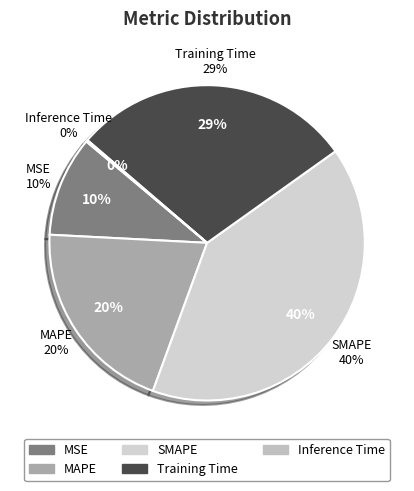

Which category has the smallest portion of the pie?

Inference Time